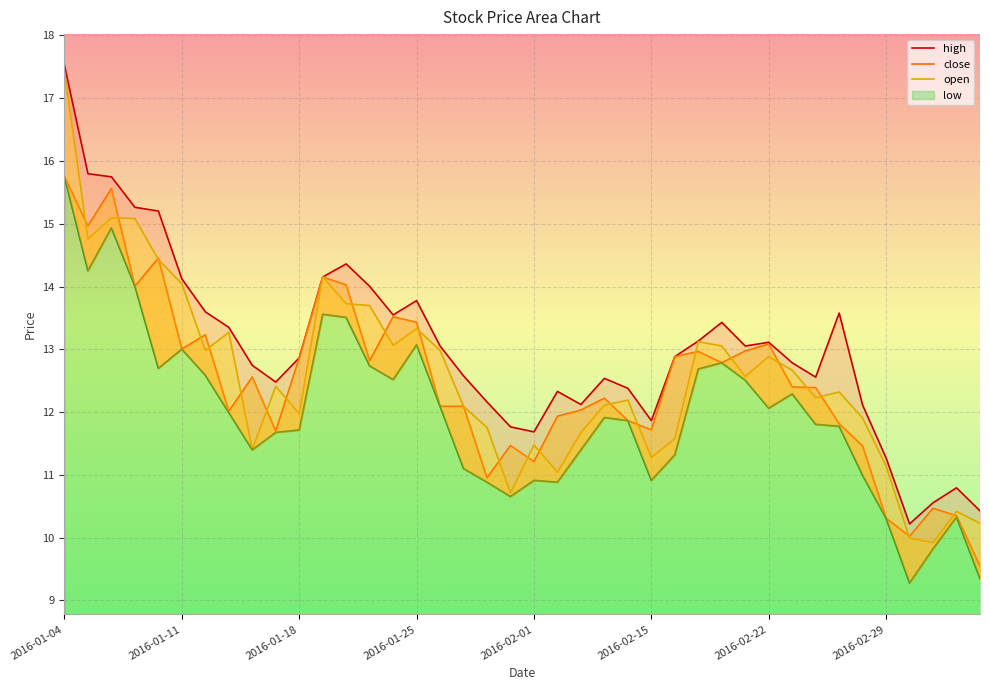

Is it true that low equals 13.5 at 39?

False